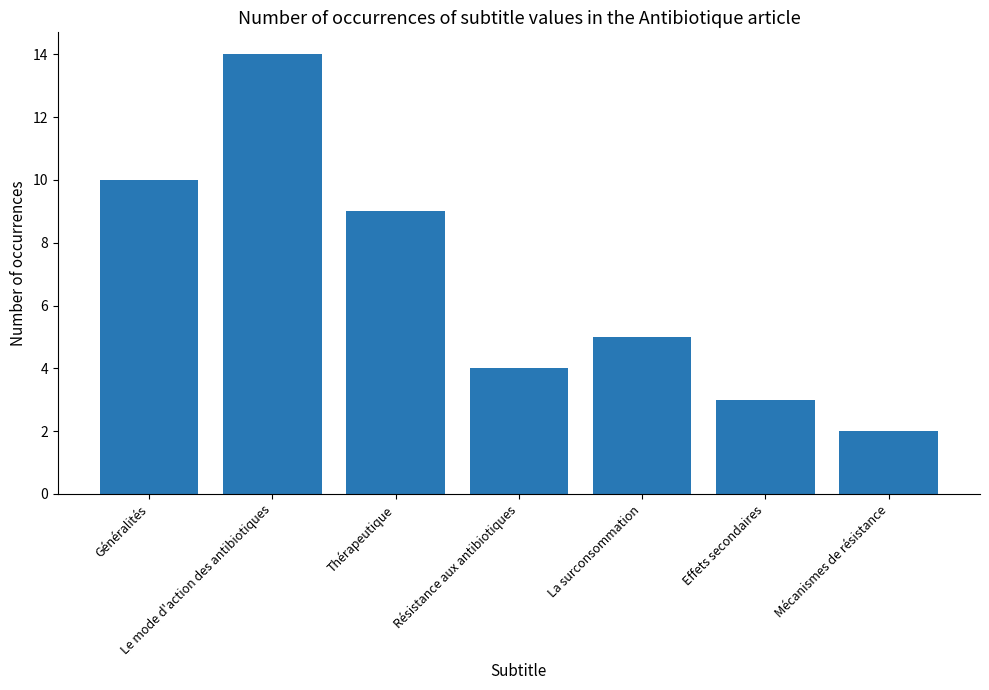

Reading right to left, what are all the values shown in this chart?

Mécanismes de résistance=2	Effets secondaires=3	La surconsommation=5	Résistance aux antibiotiques=4	Thérapeutique=9	Le mode d'action des antibiotiques=14	Généralités=10